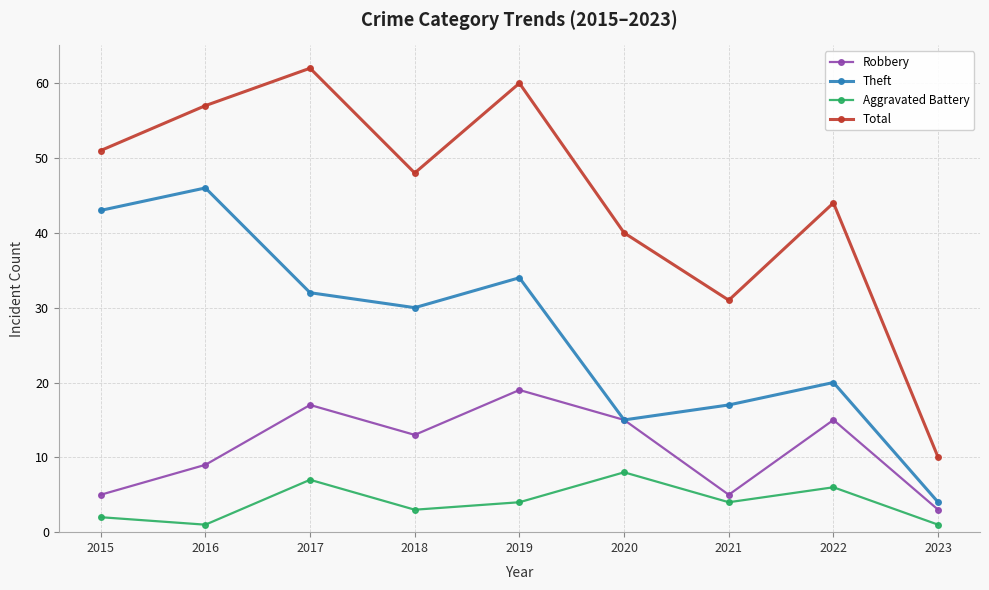

True or false: Total and Aggravated Battery cross at least once.

False